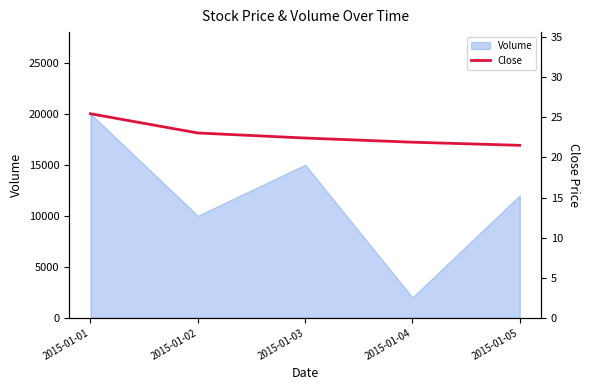

List the labels in order of value, smallest first.

2015-01-05, 2015-01-04, 2015-01-03, 2015-01-02, 2015-01-01